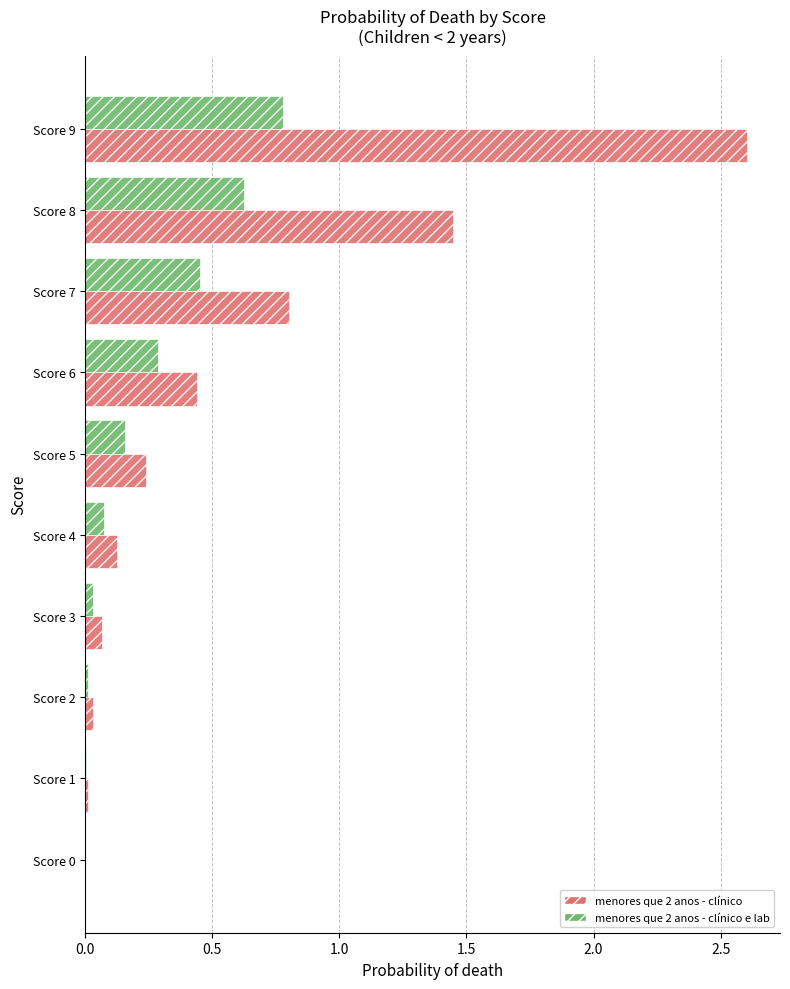

Is it true that menores que 2 anos - clínico e lab equals 0.1 at Score 6?

False